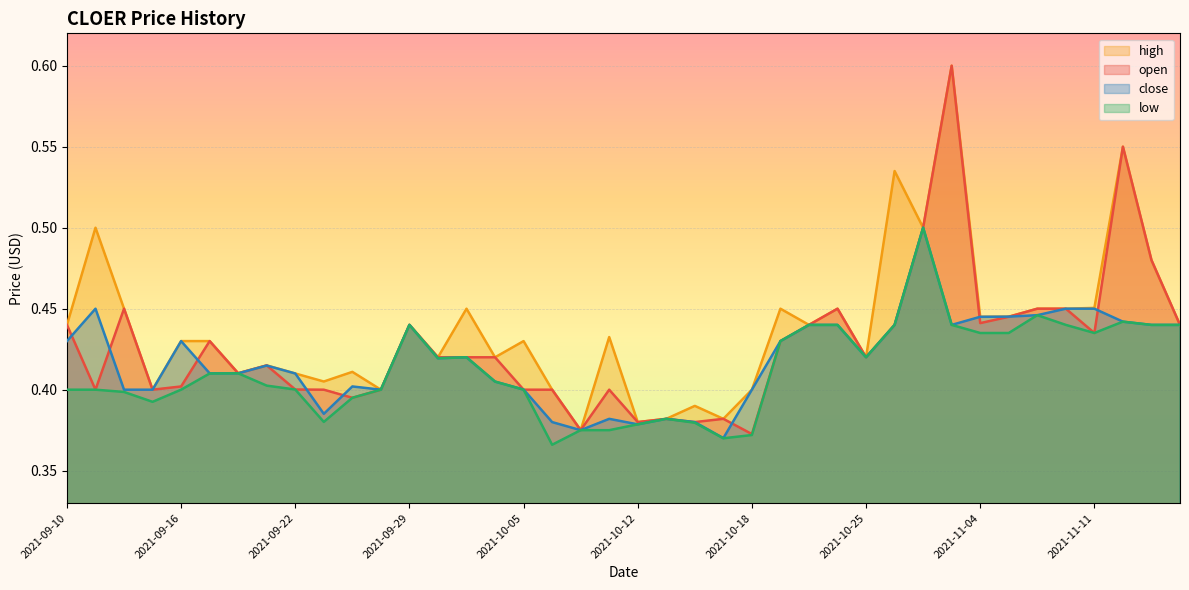

Where is low nearest to the value 0?

2021-10-06